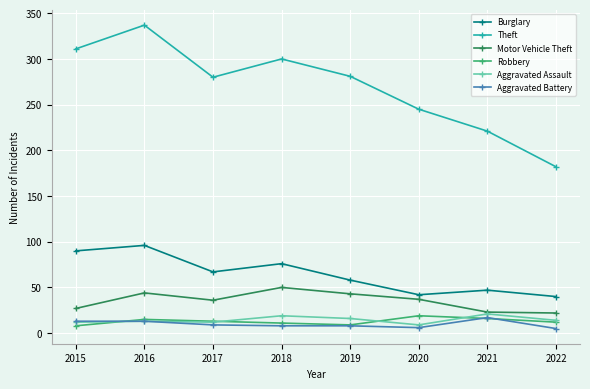

True or false: Motor Vehicle Theft has a value of 14 at 2015.

False